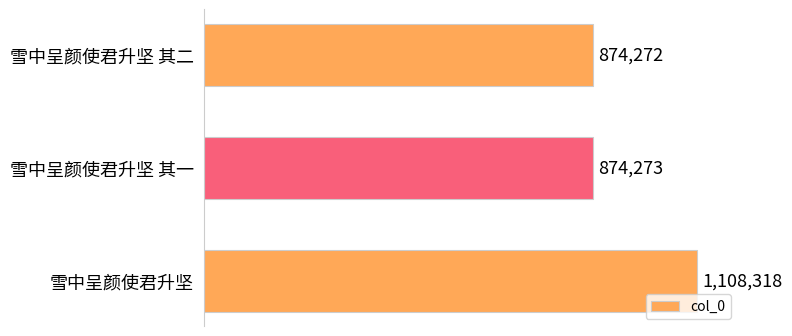

Does the chart contain any negative values?

No